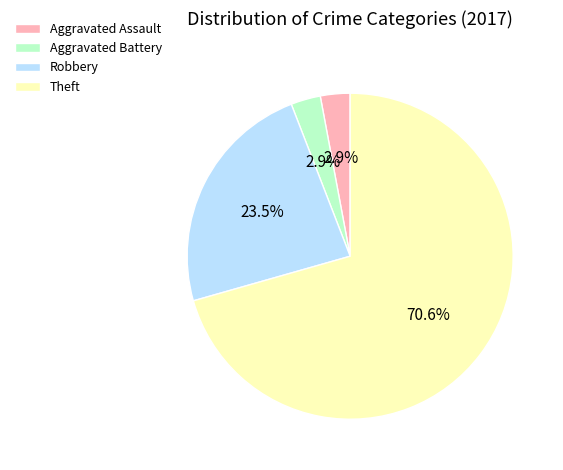

What portion of the pie excludes Aggravated Assault?

97.1%